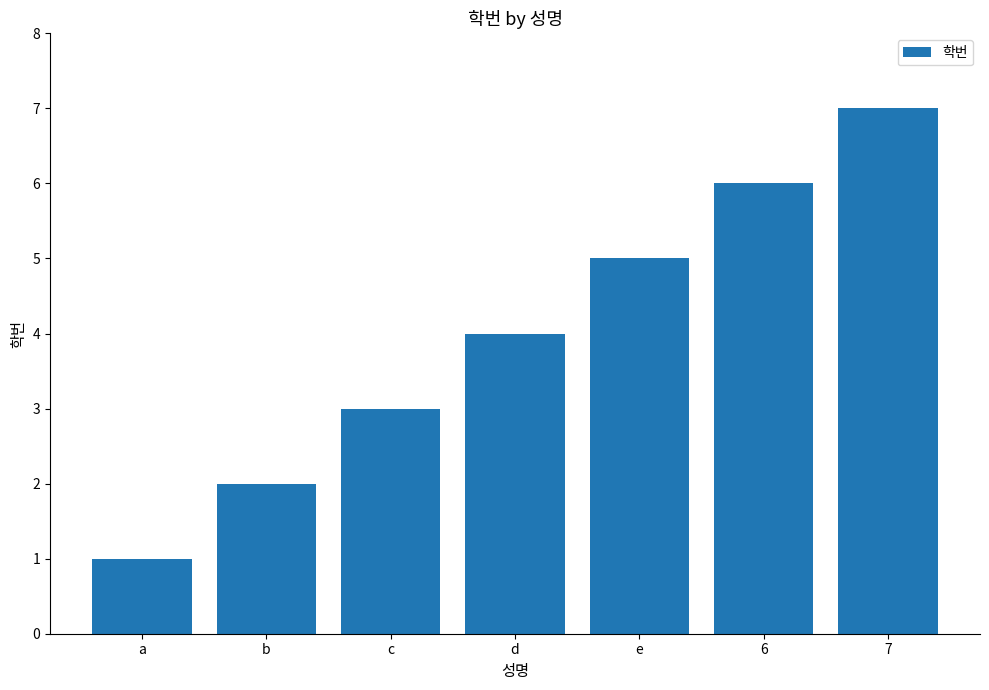

Rank the categories by value from lowest to highest.

a, b, c, d, e, 6, 7